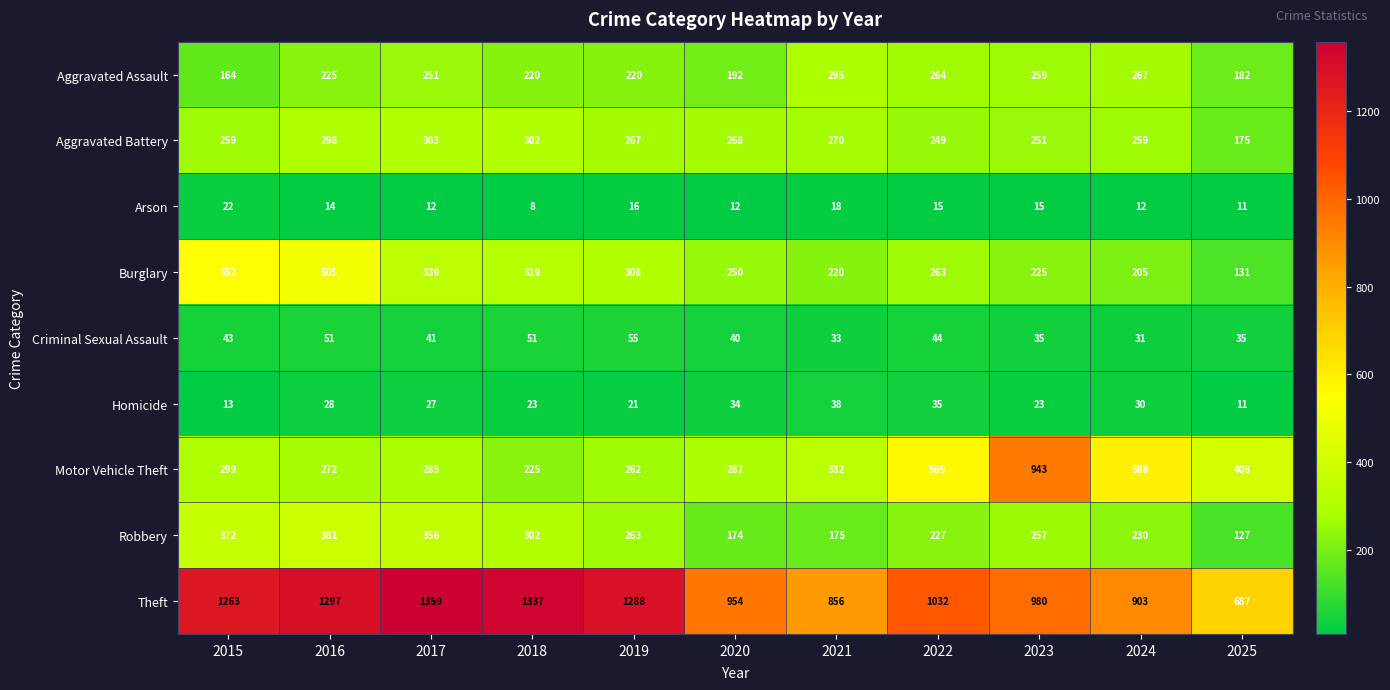

How many distinct data groups are displayed?

9